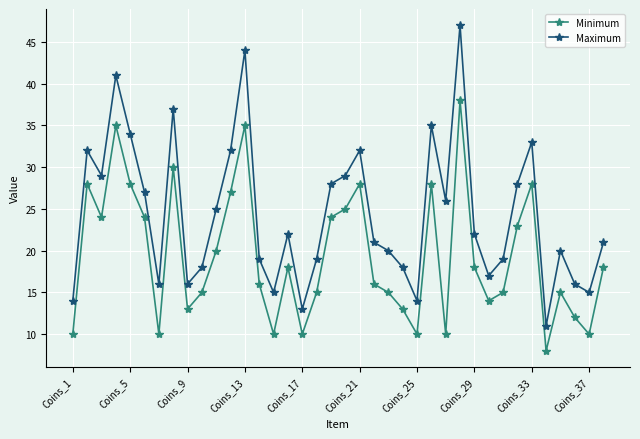

List the series in order of their peak value, lowest first.

Minimum, Maximum